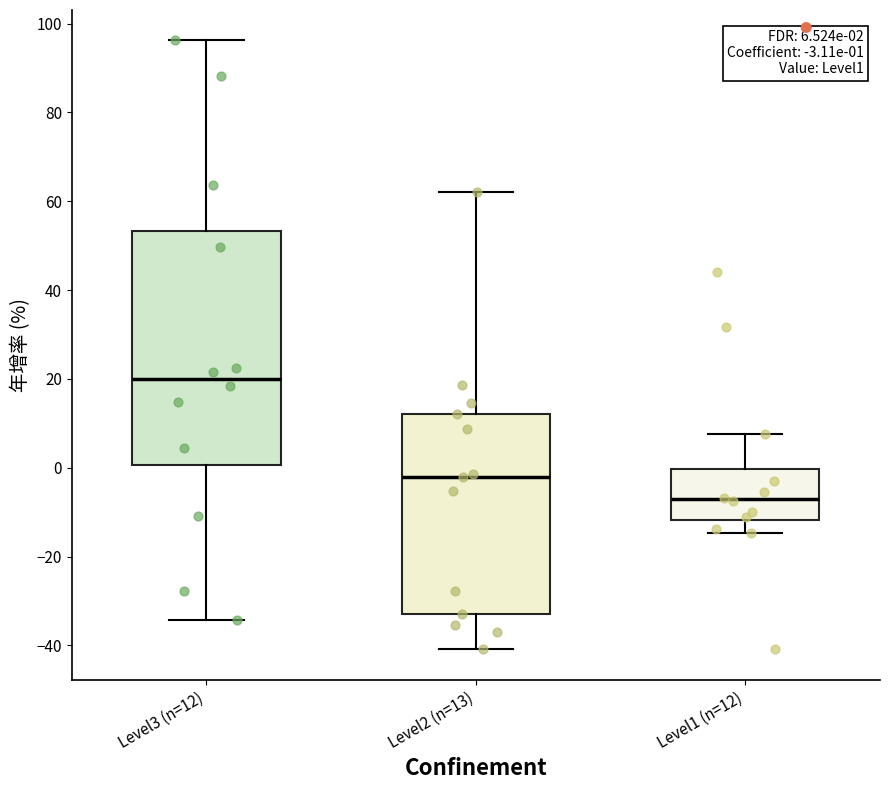

Which box is the tallest, from its lower edge to its upper edge?

Level3 (n=12)